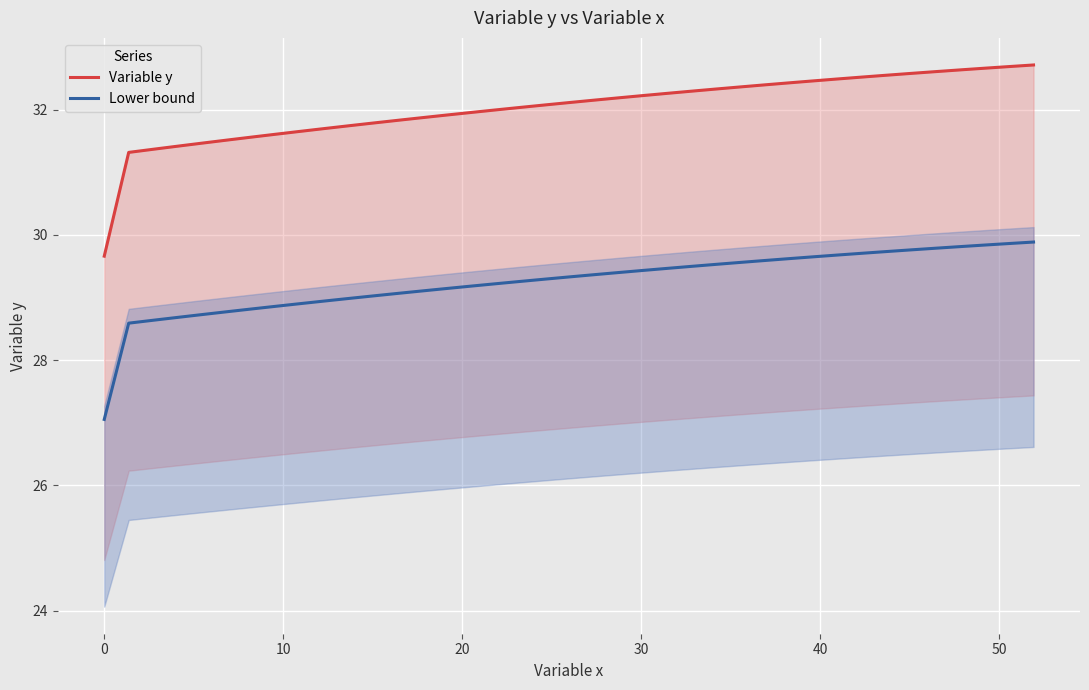

True or false: Lower bound and Variable y intersect in this chart.

False